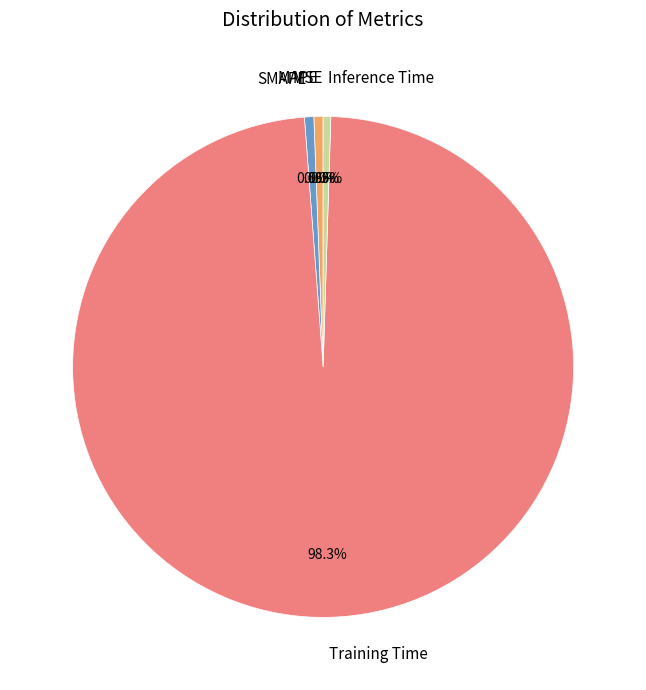

Which slice is the largest?

Training Time